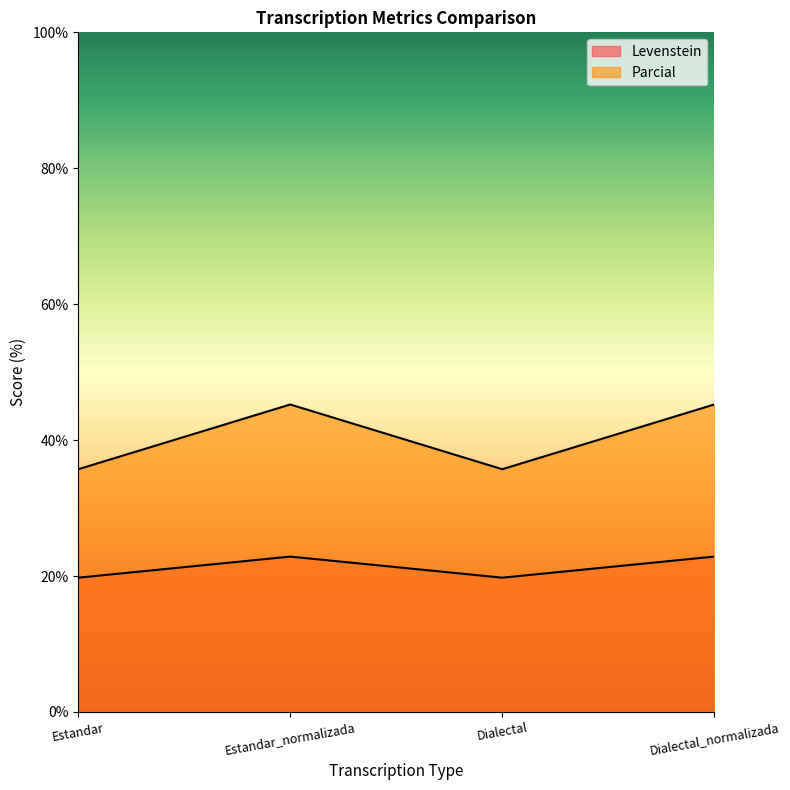

What value does the Parcial series have at Dialectal?

35.7